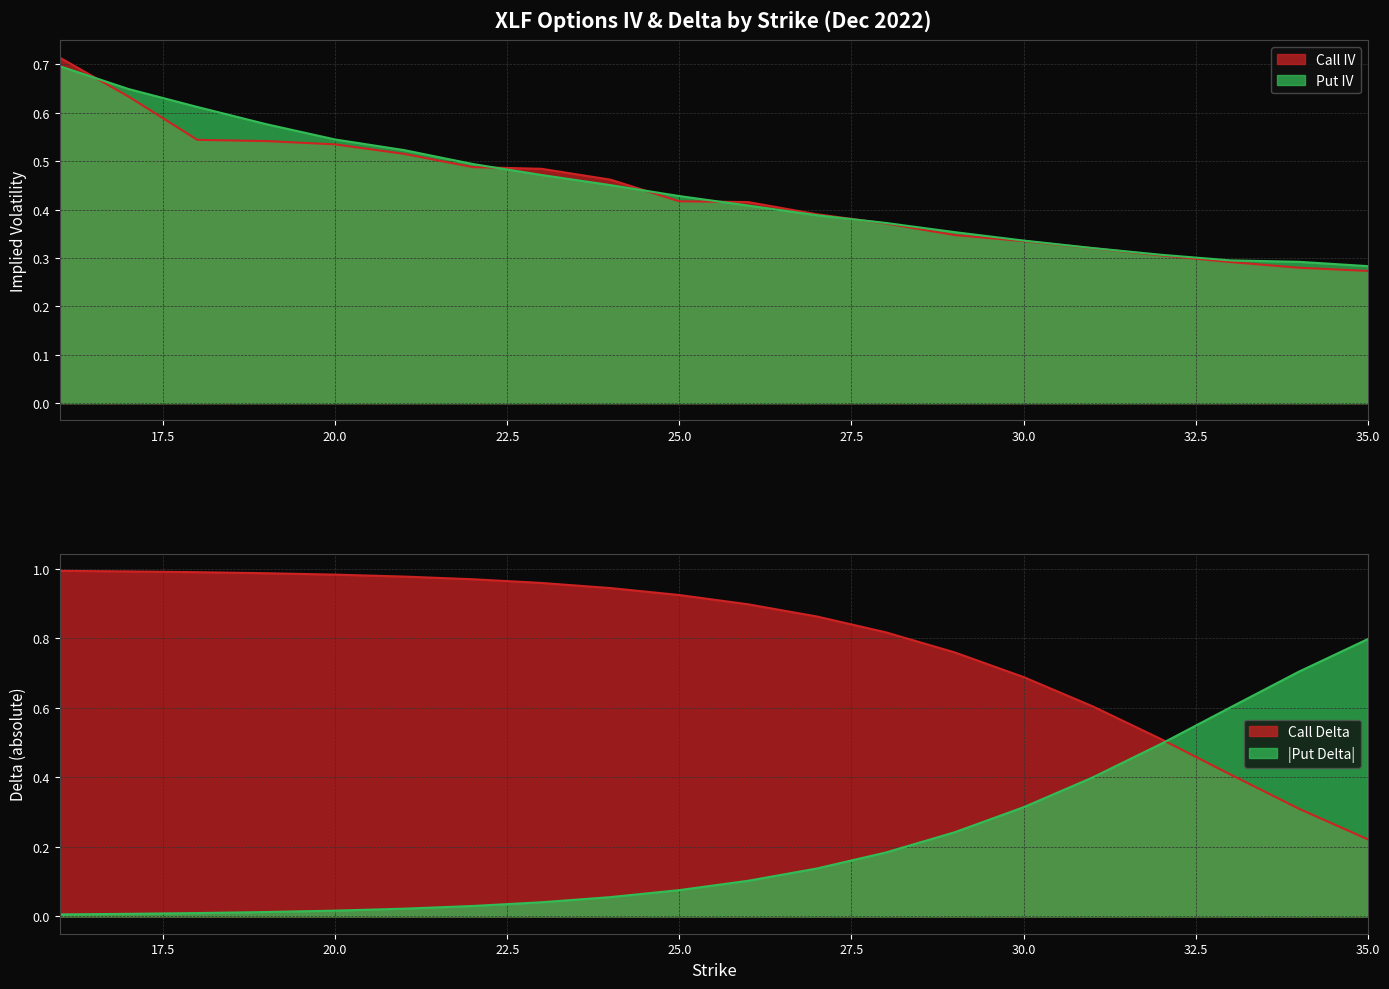

True or false: Put IV has a value of 0.4 at 28.

True